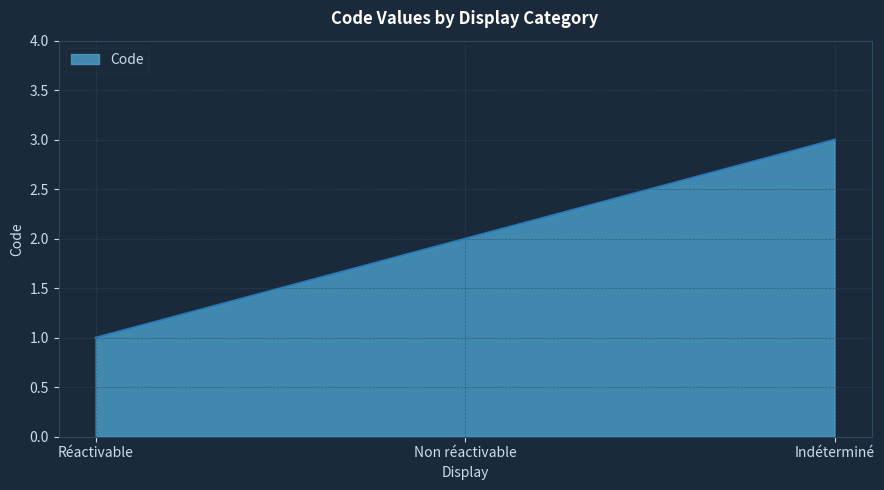

How many lines are shown in the chart?

1